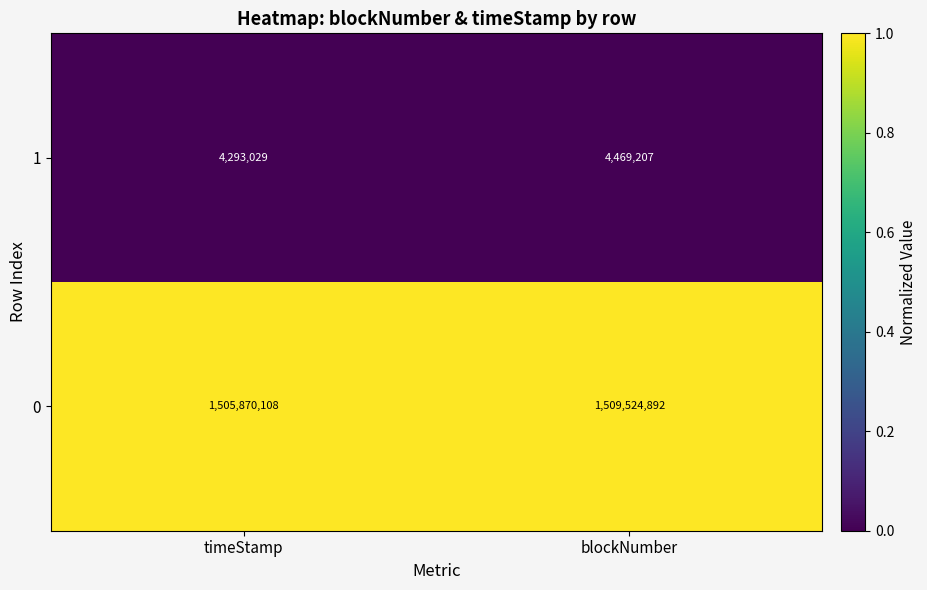

Reading right to left, extract all data points from this chart.

1: blockNumber=4469207	timeStamp=4293029
0: blockNumber=1509524892	timeStamp=1505870108